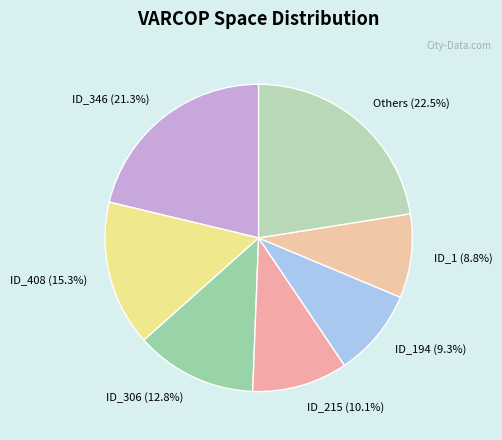

What is the largest slice in the pie chart?

Others (22.5%)